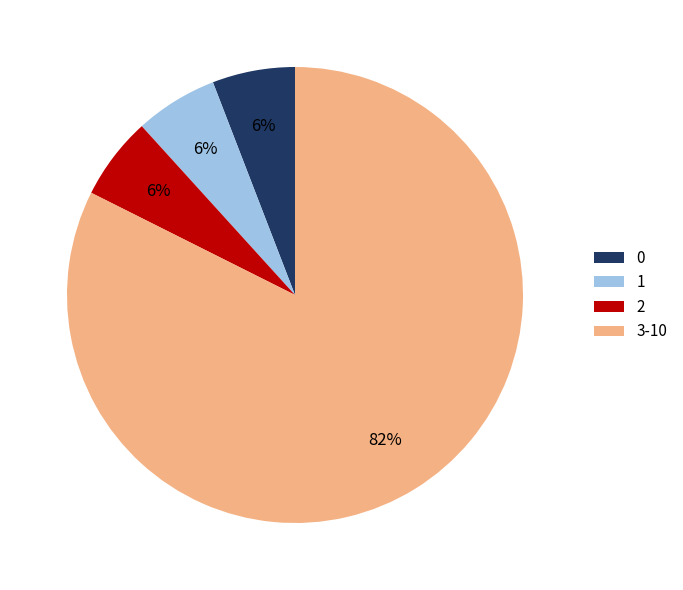

Does 3-10 account for over 50% of the chart?

Yes